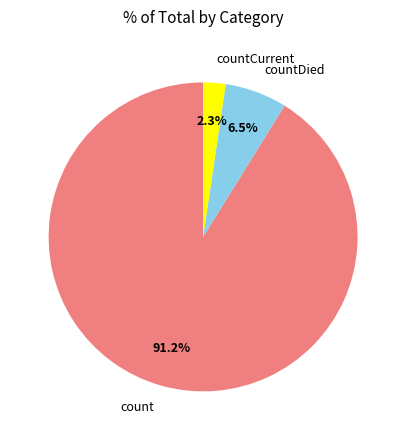

To the nearest percent, what is the combined percentage of countDied and count?

98%